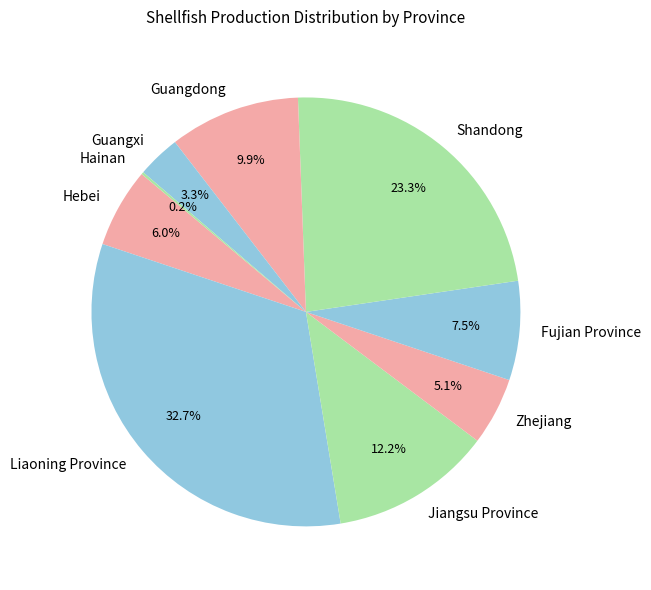

What percentage is the Hebei slice, to the nearest percent?

6%